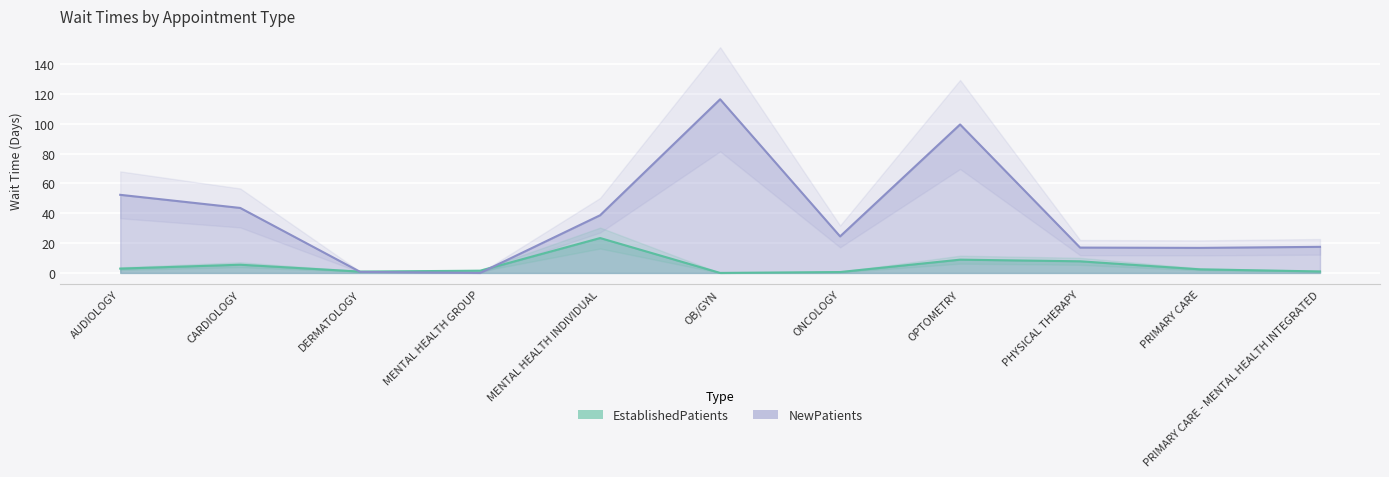

Reading left to right, list all the values displayed in this chart.

EstablishedPatients: 2.9	5.5	0.9	1.5	23.4	0.0	0.6	8.9	7.8	2.4	1.0
NewPatients: 52.4	43.6	0.7	0.0	38.7	116.5	24.5	99.6	17.0	16.8	17.5